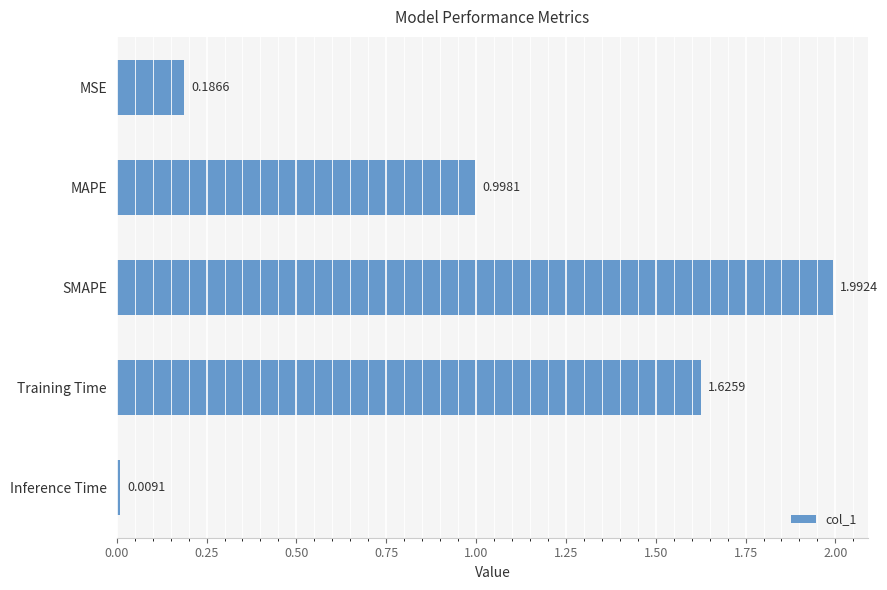

What is the difference between the maximum and minimum values?

2.0